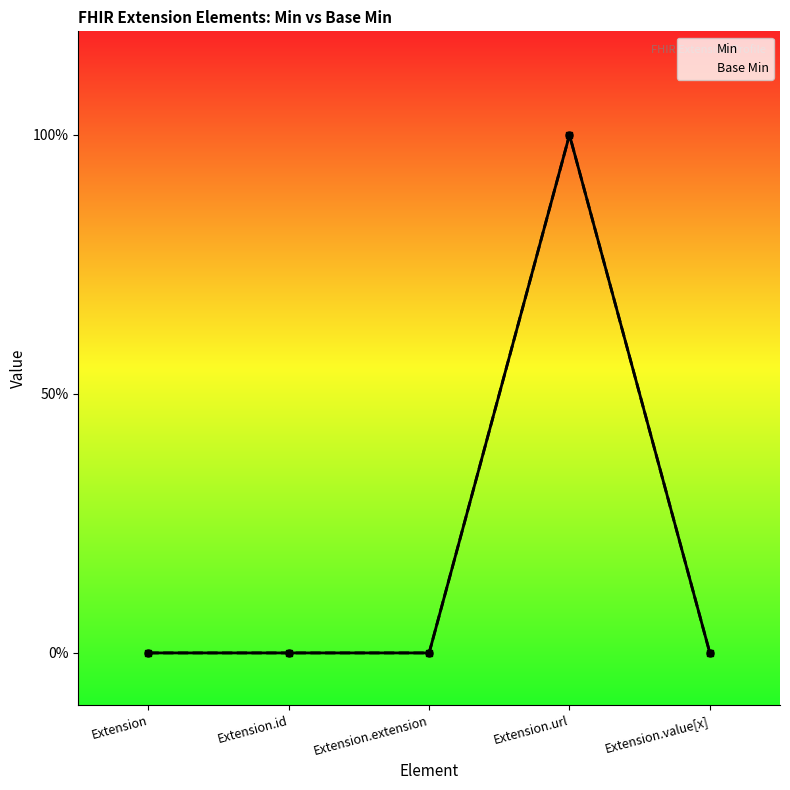

Reading right to left, extract all data points from this chart.

Min: Extension.value[x]=0	Extension.url=1	Extension.extension=0	Extension.id=0	Extension=0
Base Min: Extension.value[x]=0	Extension.url=1	Extension.extension=0	Extension.id=0	Extension=0